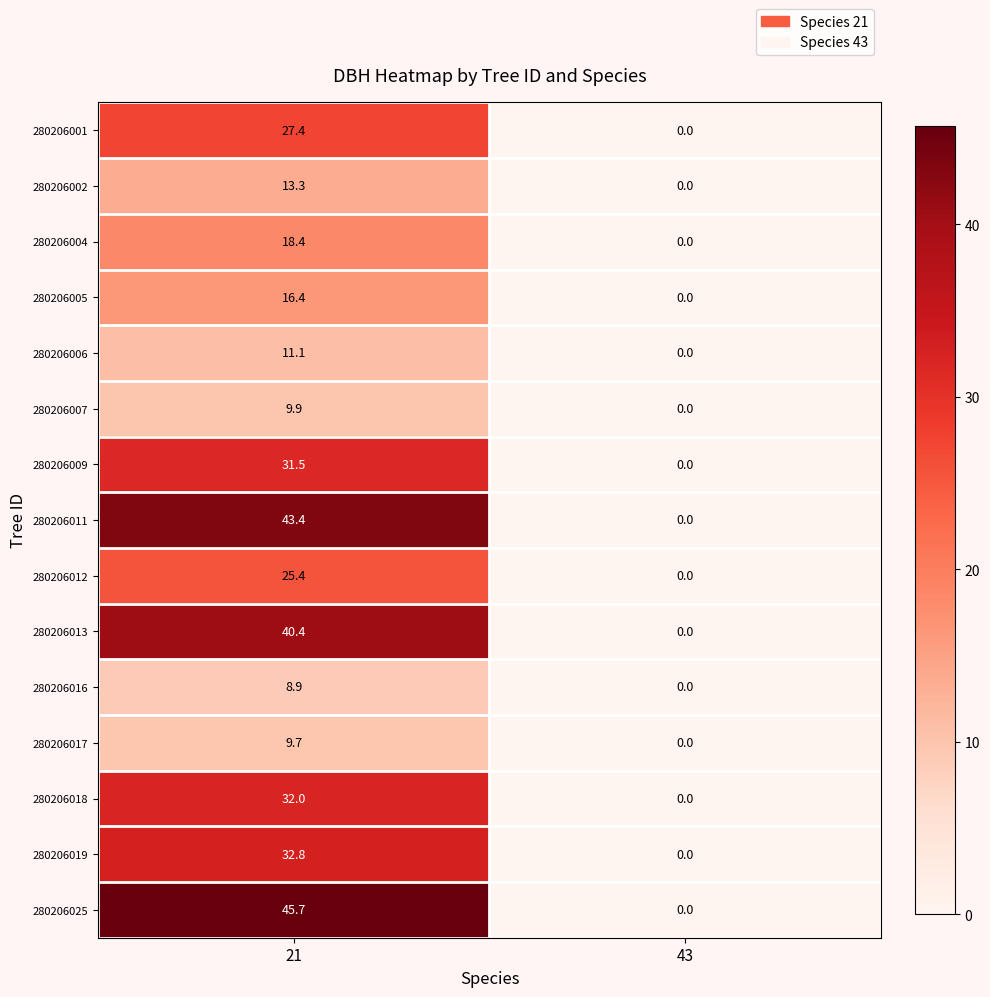

At 21, list the series in order from largest to smallest.

280206025, 280206011, 280206013, 280206019, 280206018, 280206009, 280206001, 280206012, 280206004, 280206005, 280206002, 280206006, 280206007, 280206017, 280206016